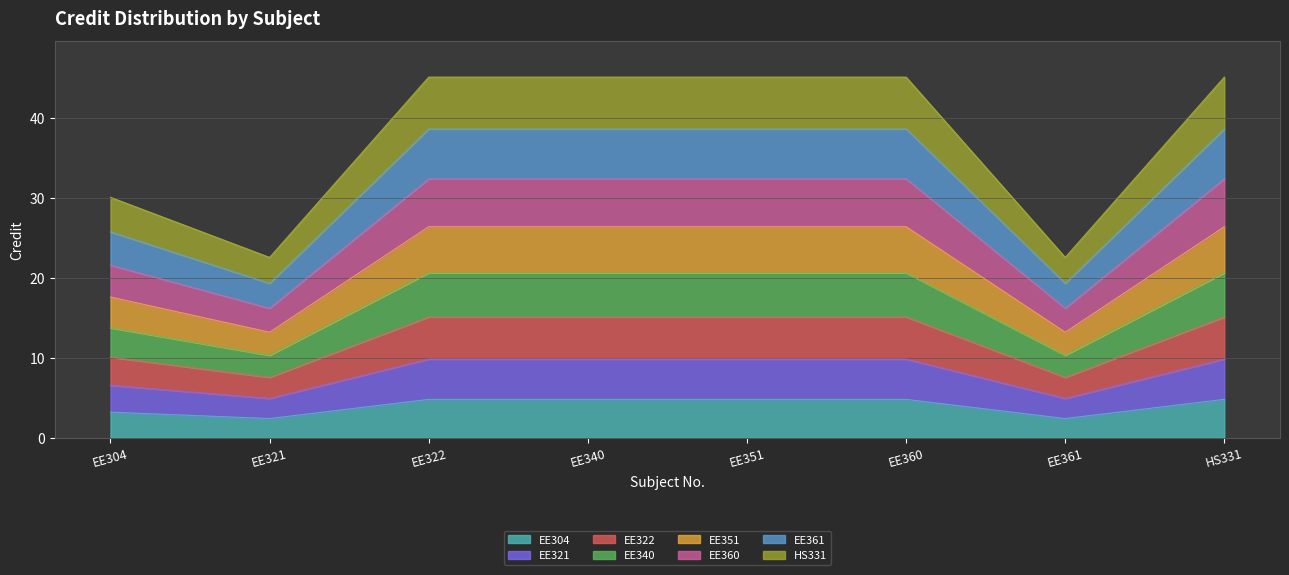

Does the chart have visible grid lines?

Yes